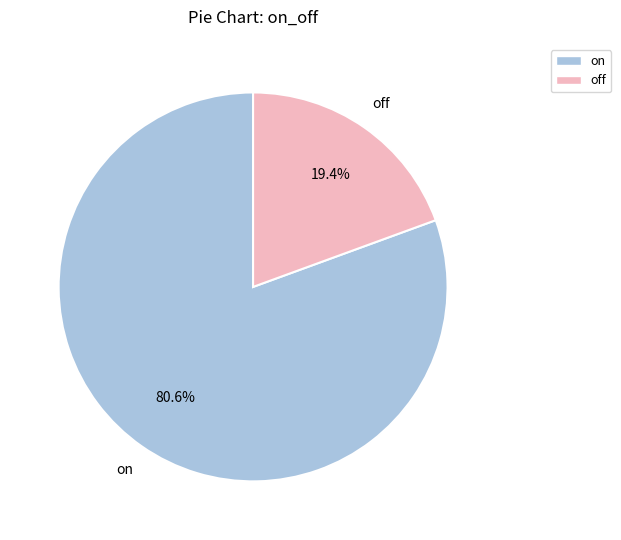

Rank the categories by value from lowest to highest.

off, on